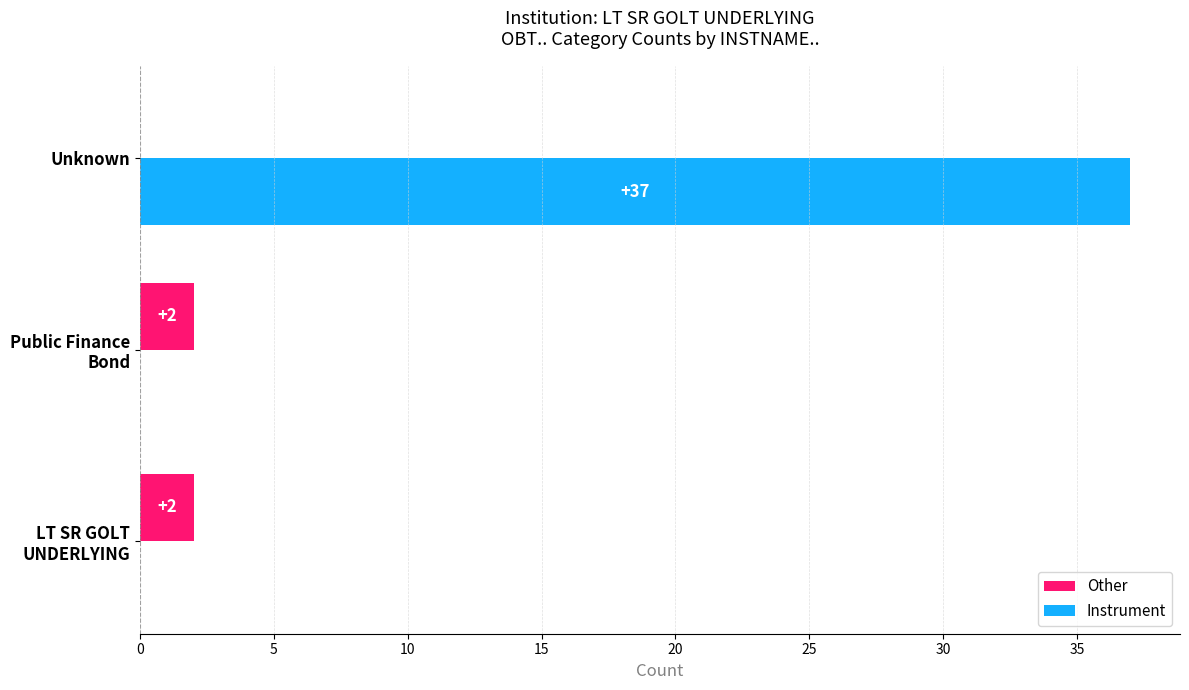

Which series has the largest total across all categories?

Instrument